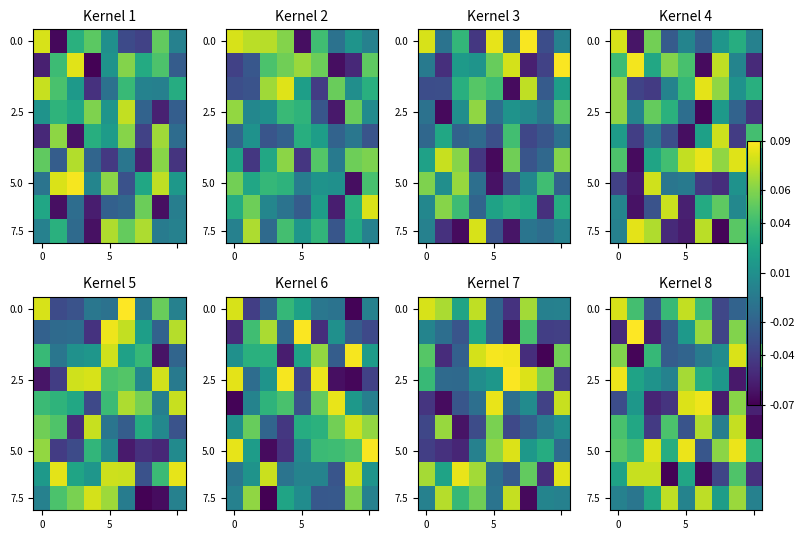

Count the number of categories in the chart.

9